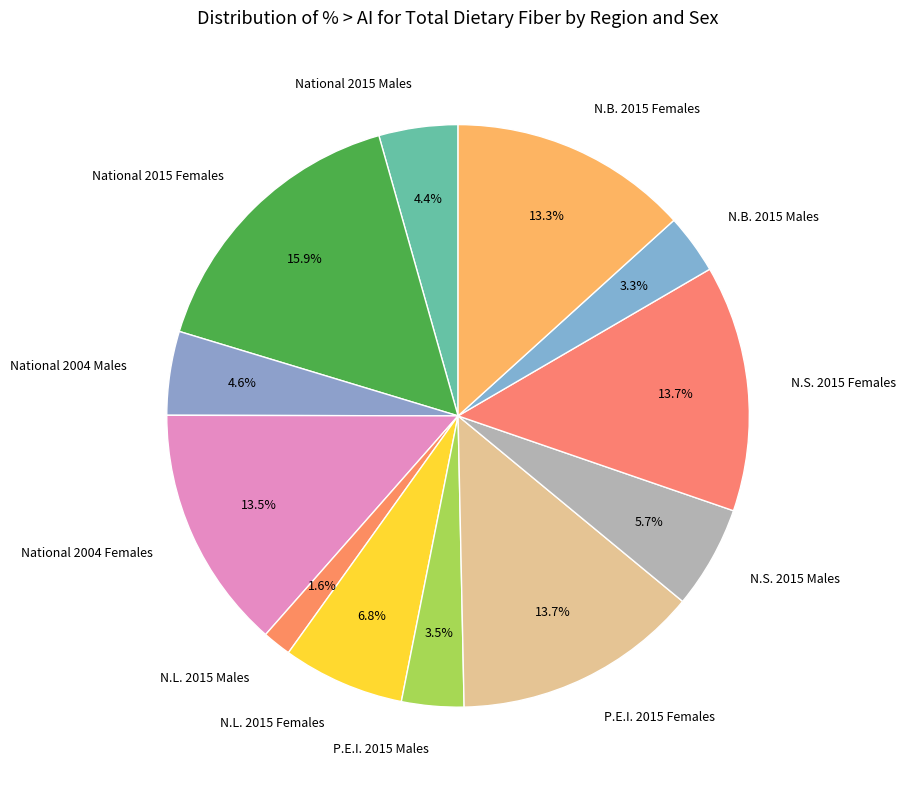

Is the sum of N.L. 2015 Males and N.B. 2015 Males greater than half?

No